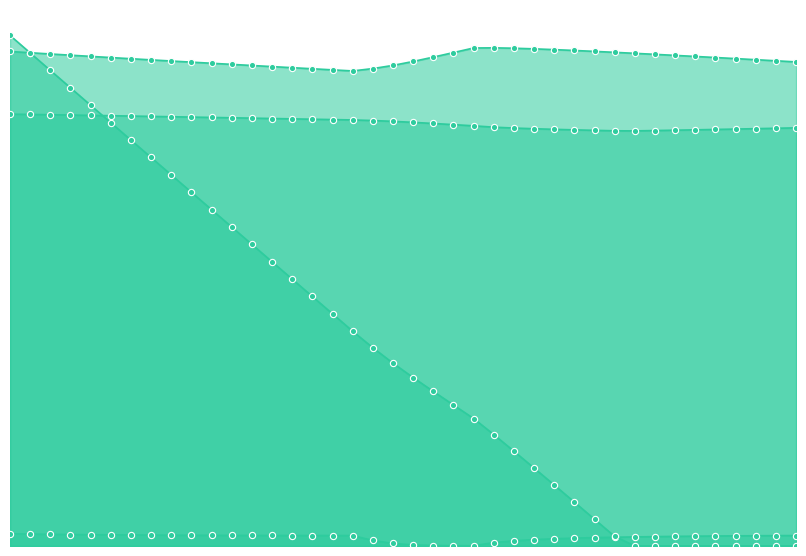

At which category is the sum across all series the highest?

1